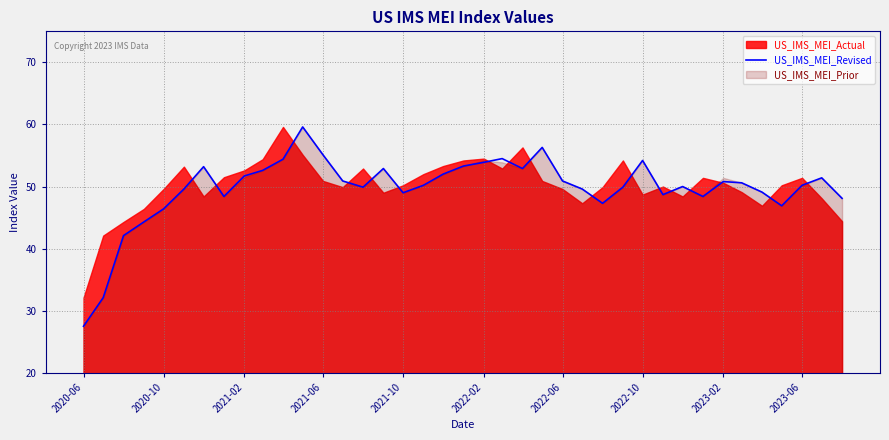

The US_IMS_MEI_Revised series shows 50.8 at 2023-02. True or false?

True